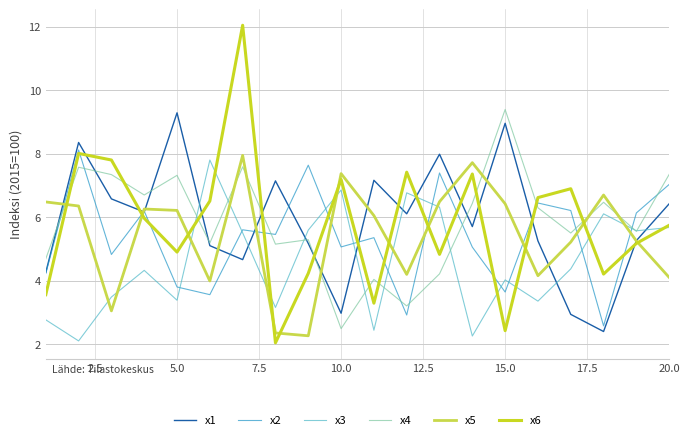

What is the difference between the maximum and minimum values in the x6 series?

10.0